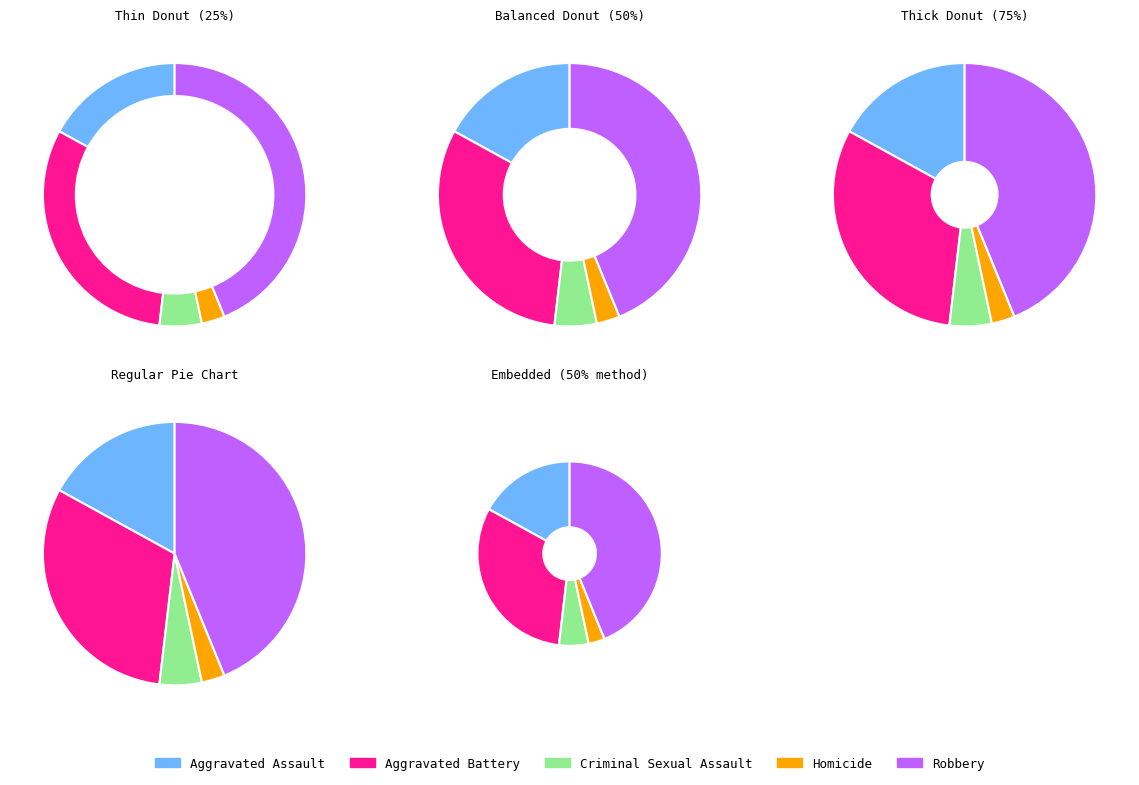

Is it true that Homicide is 3% of the pie?

True